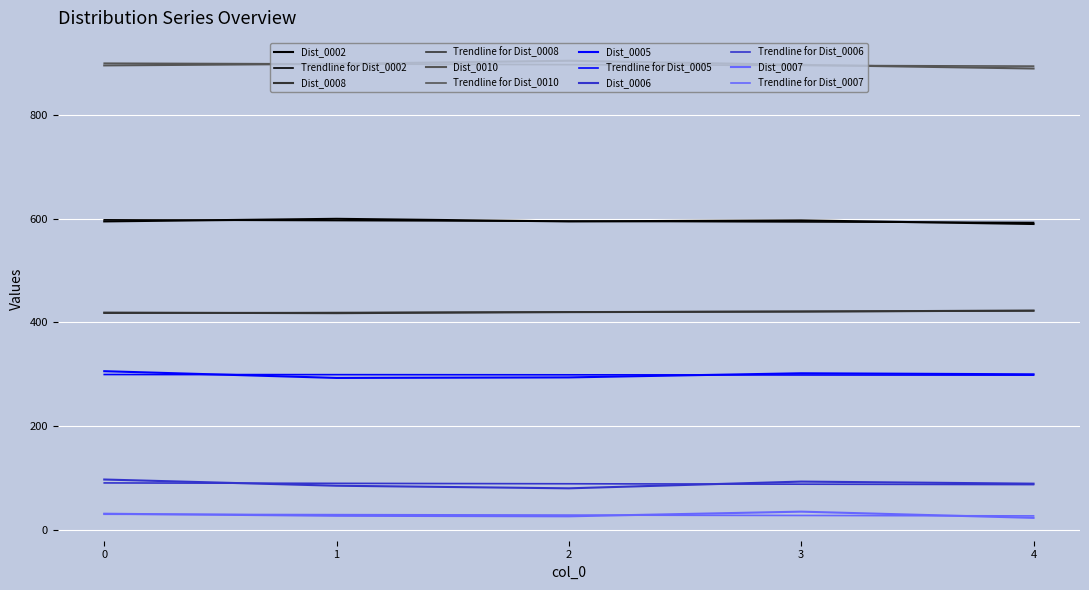

Rank the series by their maximum value, from highest to lowest.

Dist_0010, Dist_0002, Dist_0008, Dist_0005, Dist_0006, Dist_0007